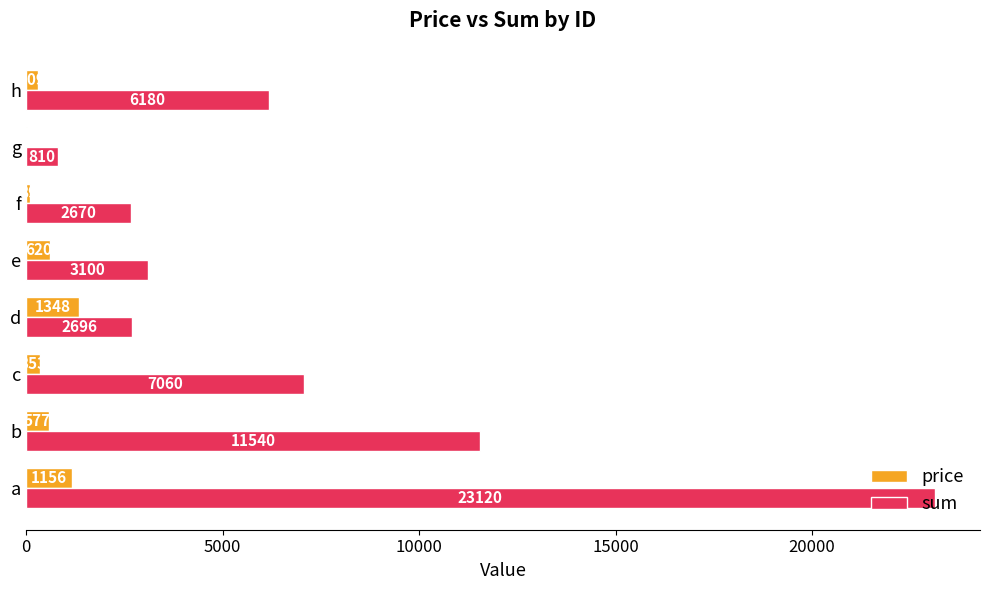

Is it true that price equals 1348 at d?

True